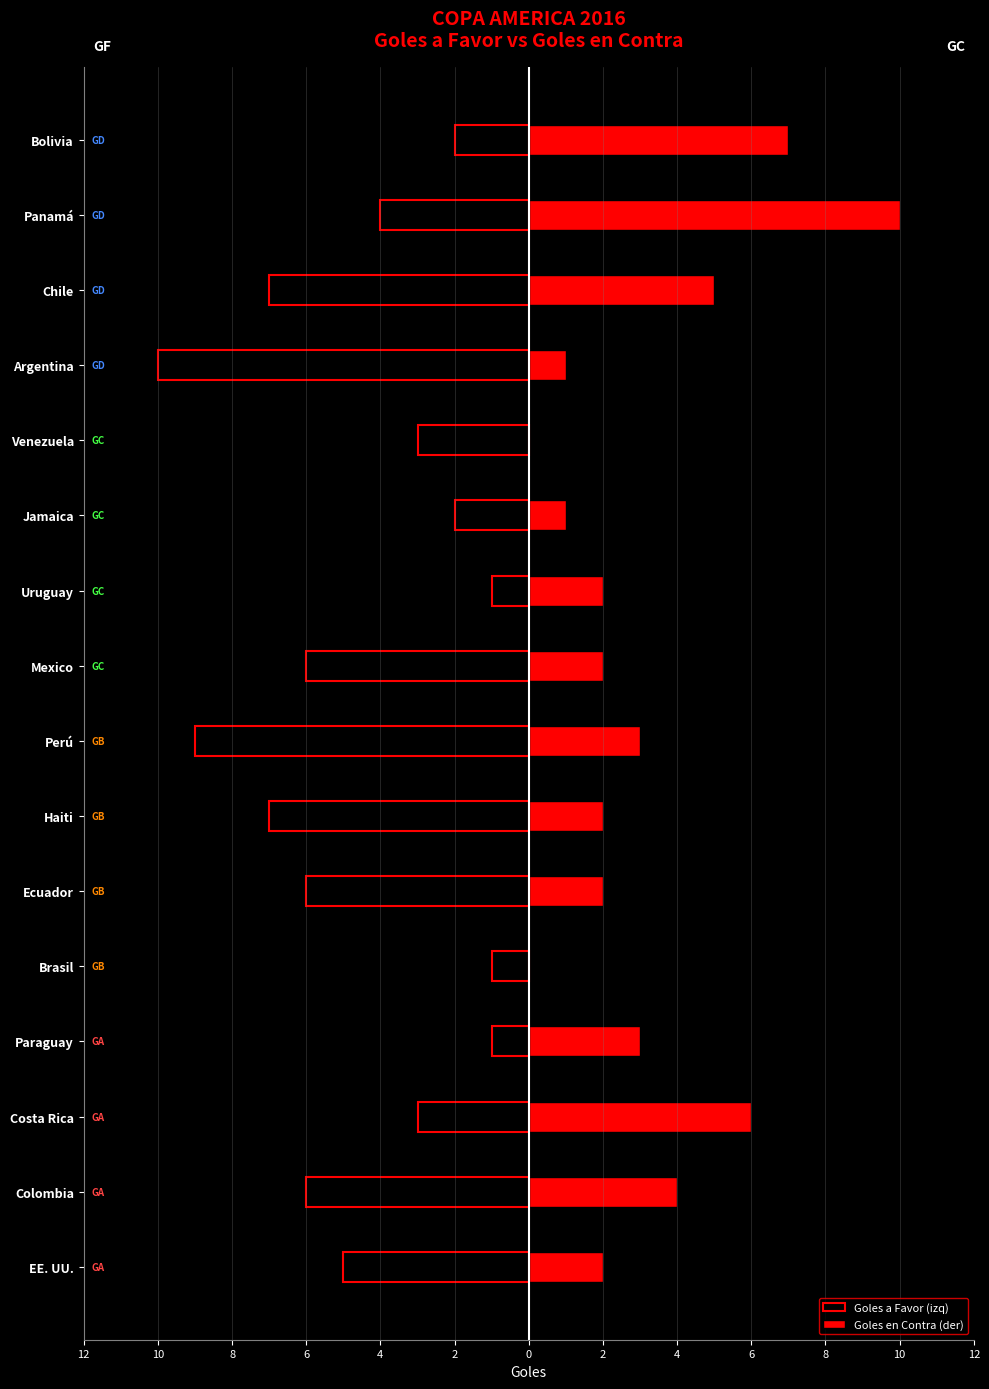

What is the difference between the second highest and second lowest values in the Goles a Favor (izq) series?

8